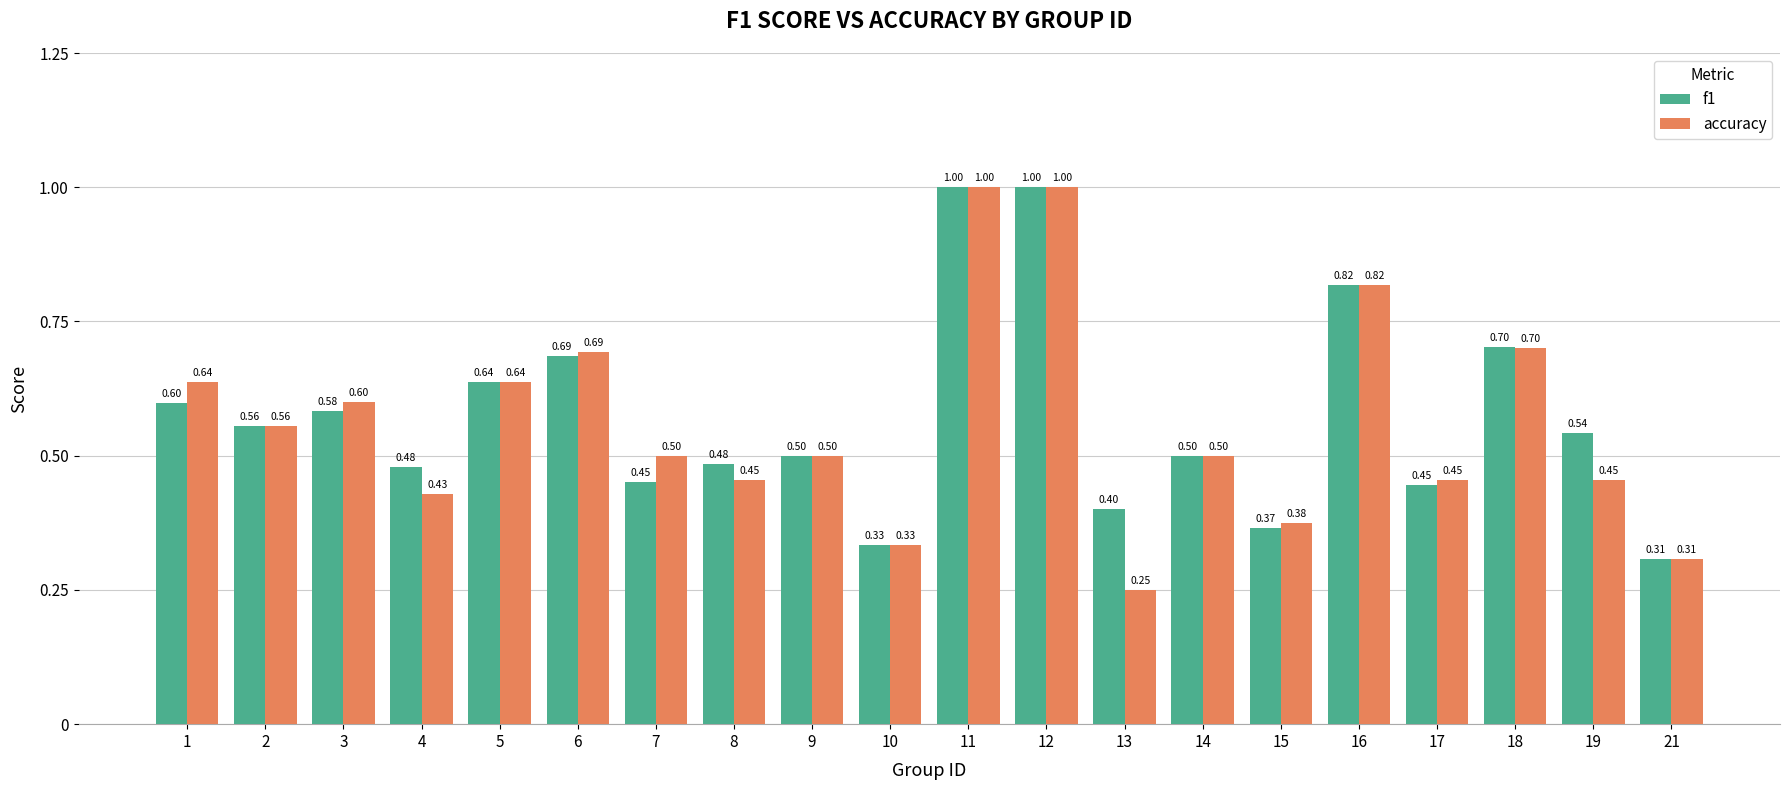

Count the accuracy values in the range 0 to 1.

20